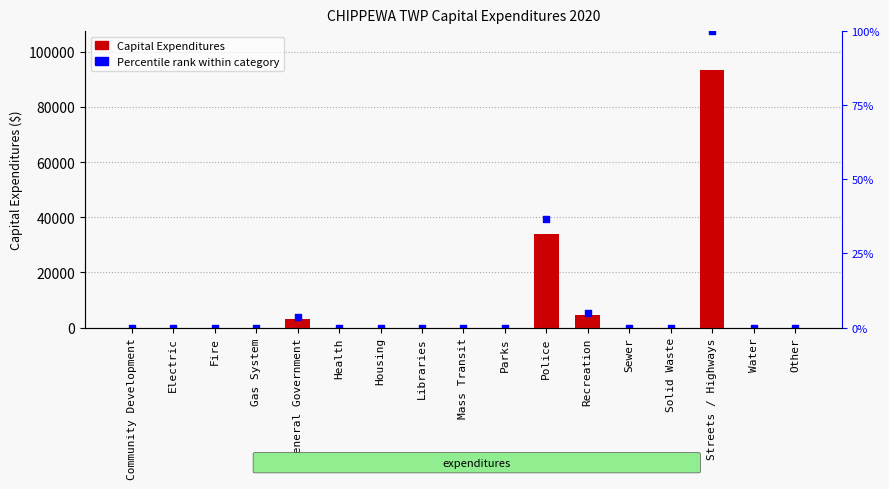

At how many categories does at least one series exceed 6108?

2